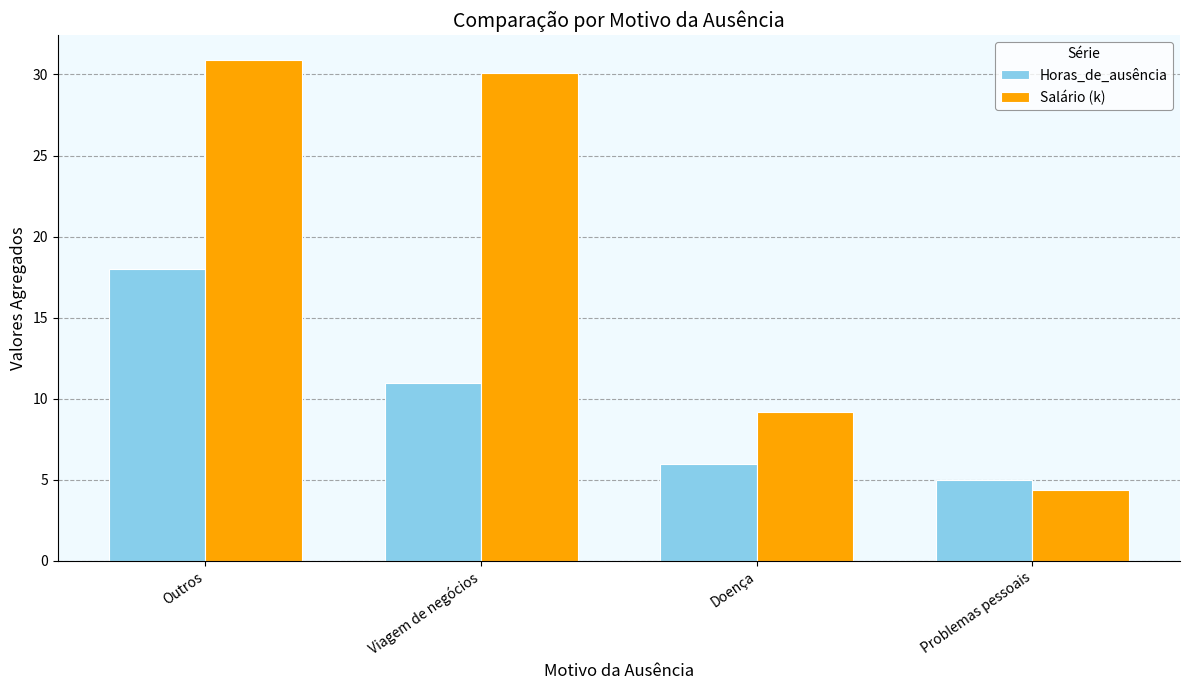

Does the chart contain stacked bars?

No